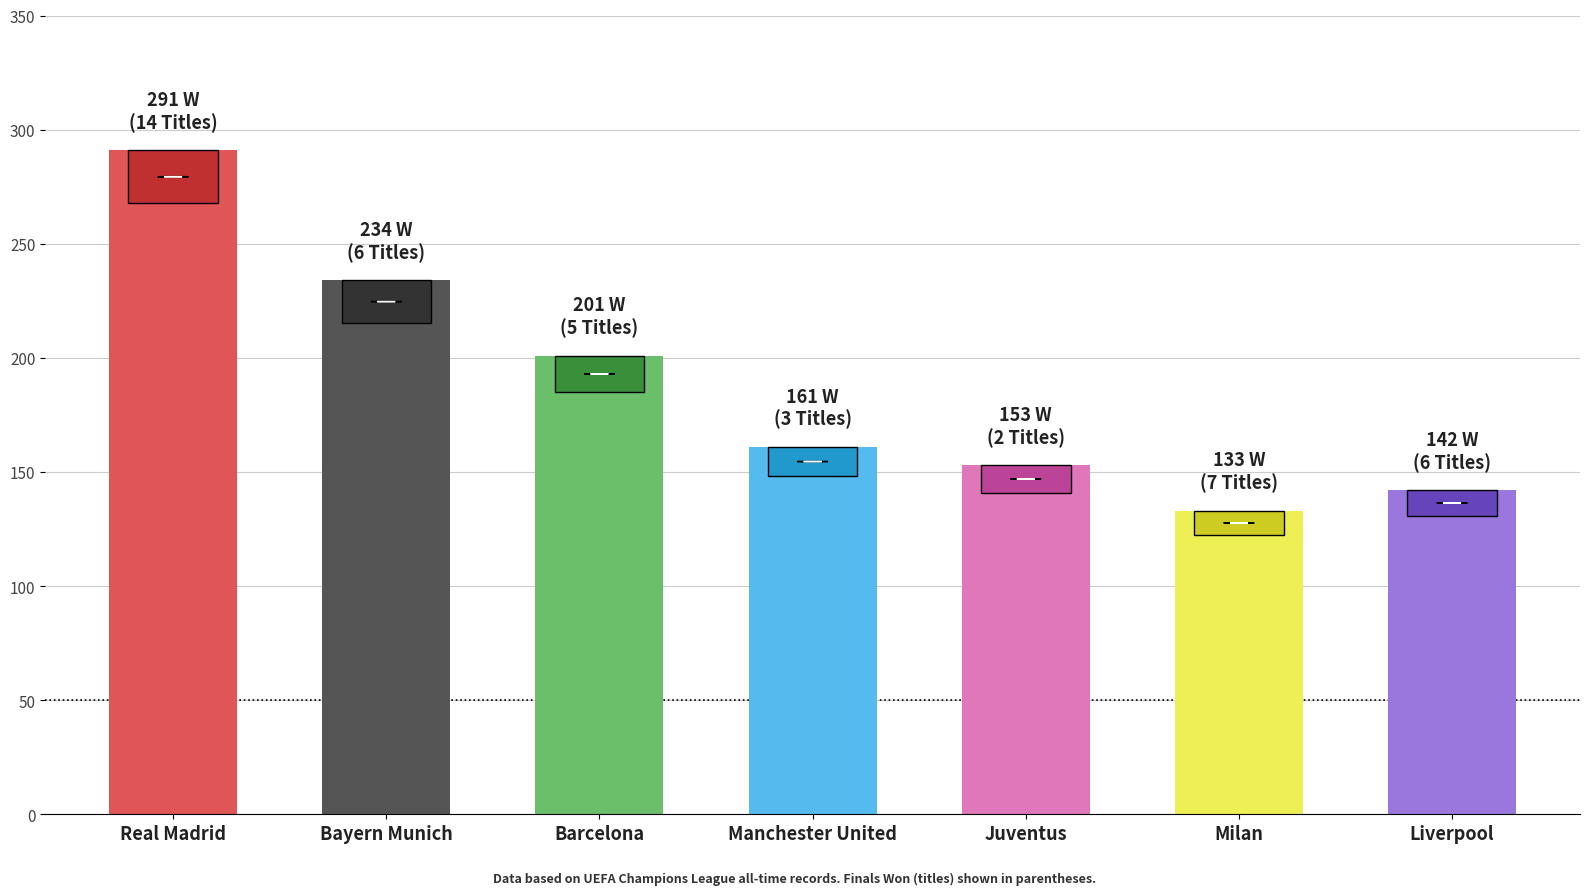

List the labels in order of value, largest first.

Real Madrid, Bayern Munich, Barcelona, Manchester United, Juventus, Liverpool, Milan